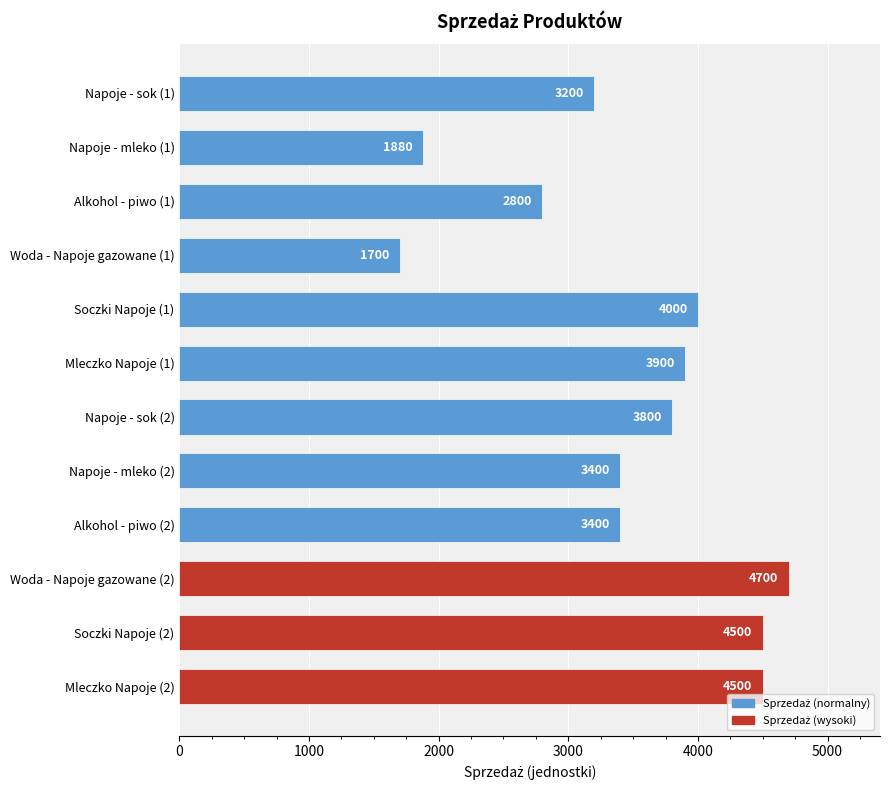

Reading top to bottom, extract all data points from this chart.

Napoje - sok (1)=3200	Napoje - mleko (1)=1880	Alkohol - piwo (1)=2800	Woda - Napoje gazowane (1)=1700	Soczki Napoje (1)=4000	Mleczko Napoje (1)=3900	Napoje - sok (2)=3800	Napoje - mleko (2)=3400	Alkohol - piwo (2)=3400	Woda - Napoje gazowane (2)=4700	Soczki Napoje (2)=4500	Mleczko Napoje (2)=4500